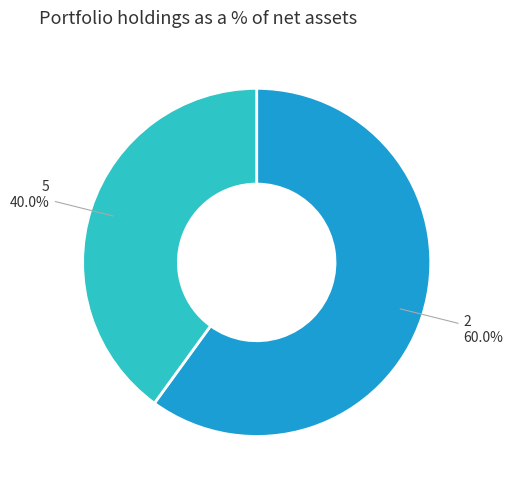

What percentage is the 2 slice, to the nearest percent?

60%